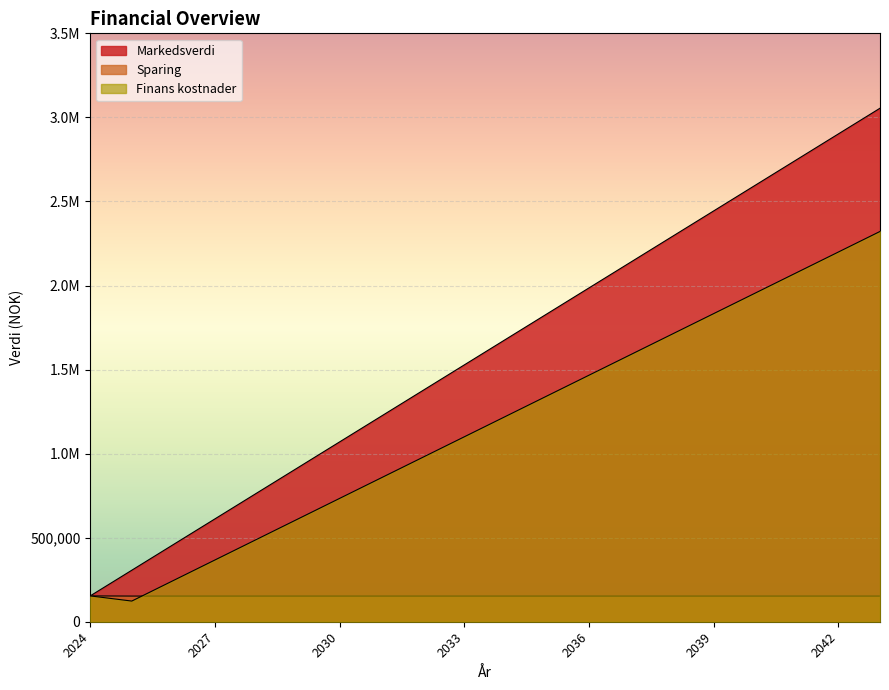

True or false: Markedsverdi has a value of 2596509.0 at 2040.

True